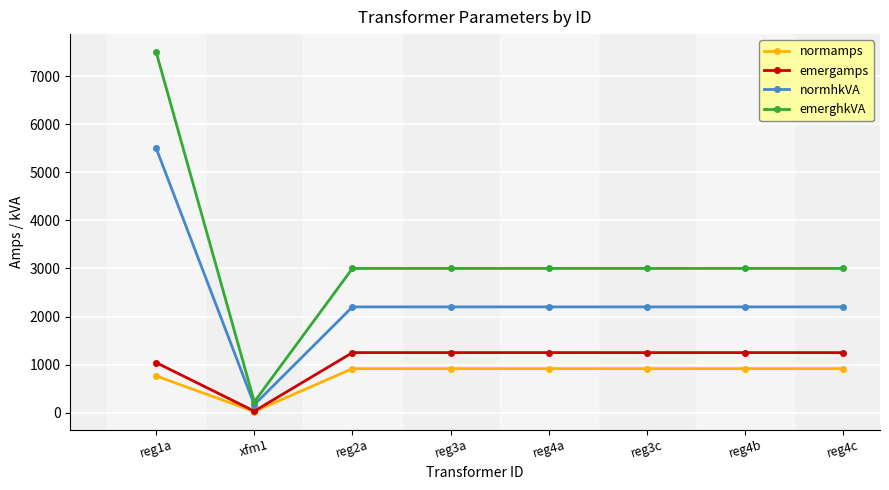

What position from the left is reg4b?

7